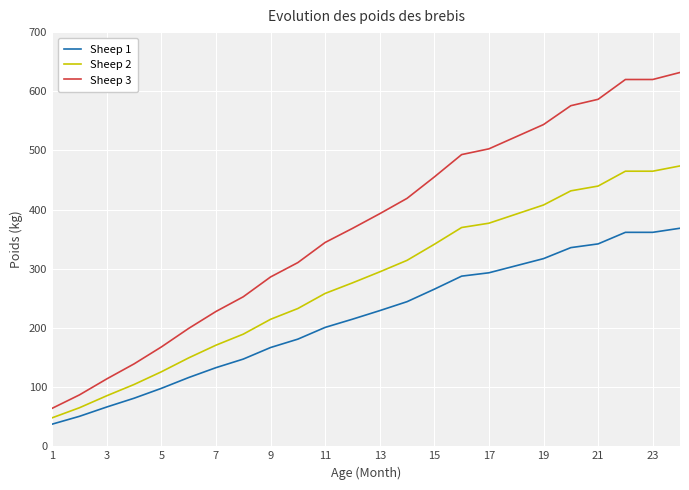

True or false: Sheep 2 and Sheep 3 cross at least once.

False